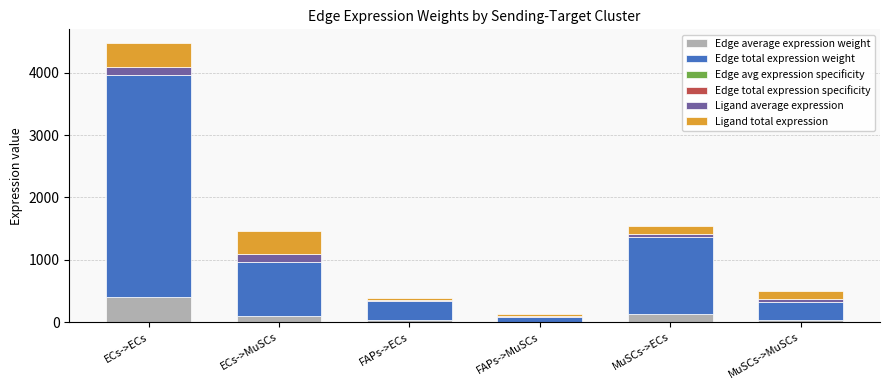

At which category is the sum across all series the highest?

ECs->ECs